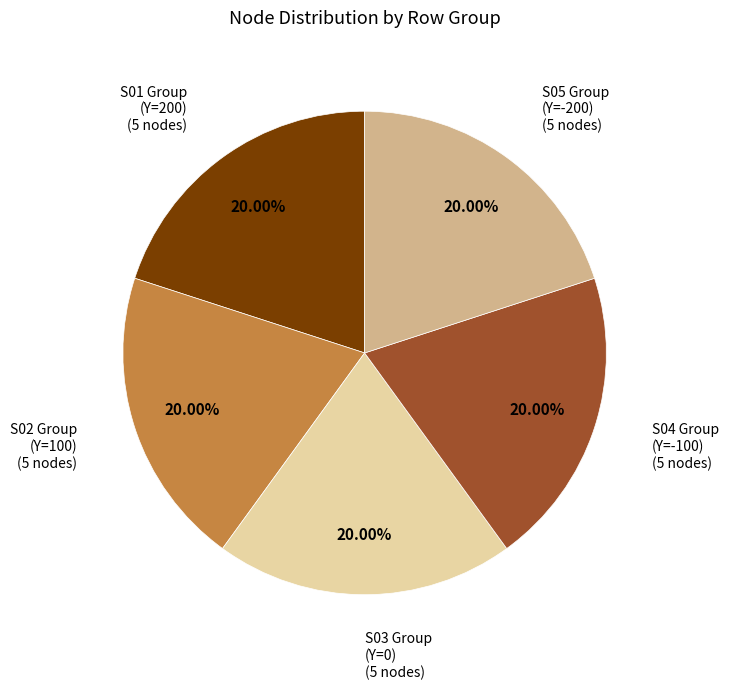

Is there a majority slice in this chart?

No